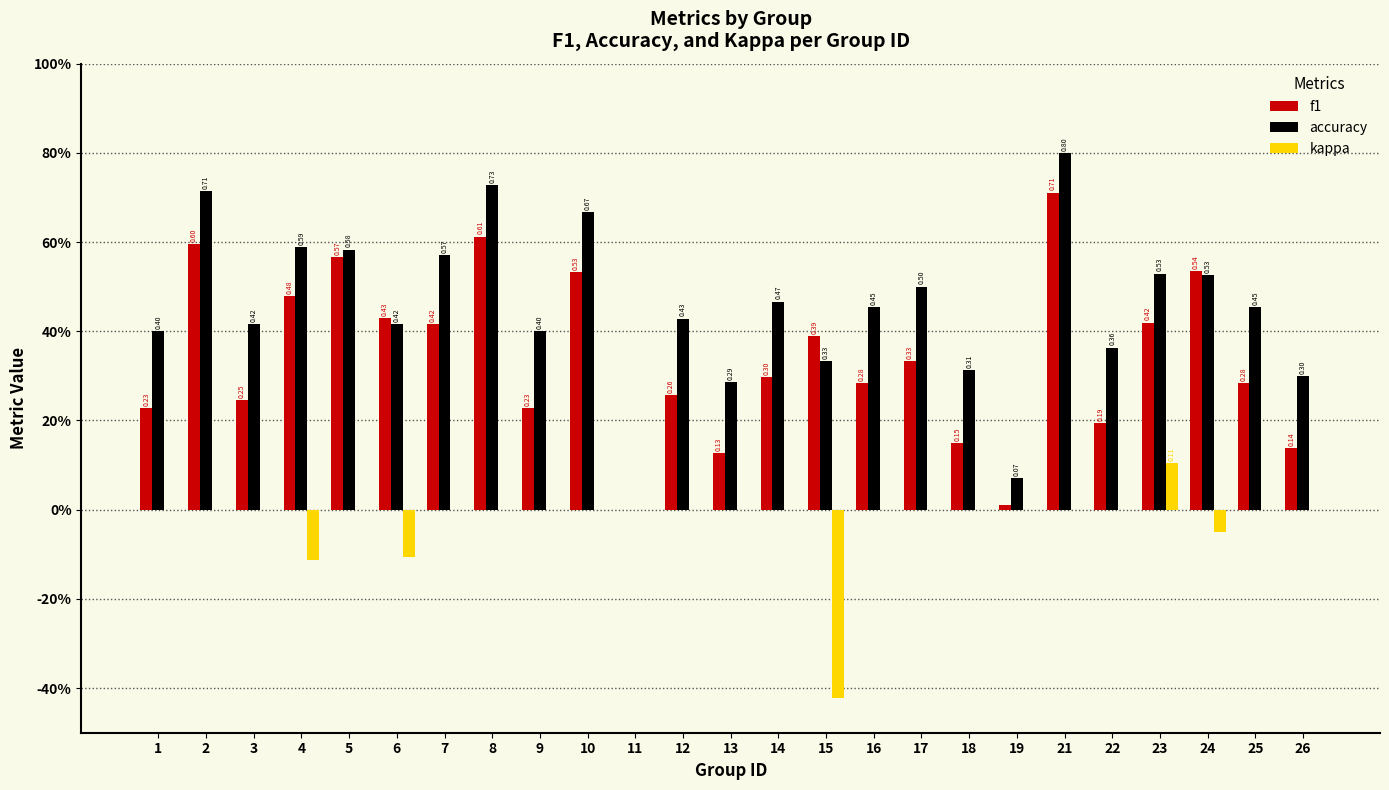

Which category has the lowest value across all series?

15